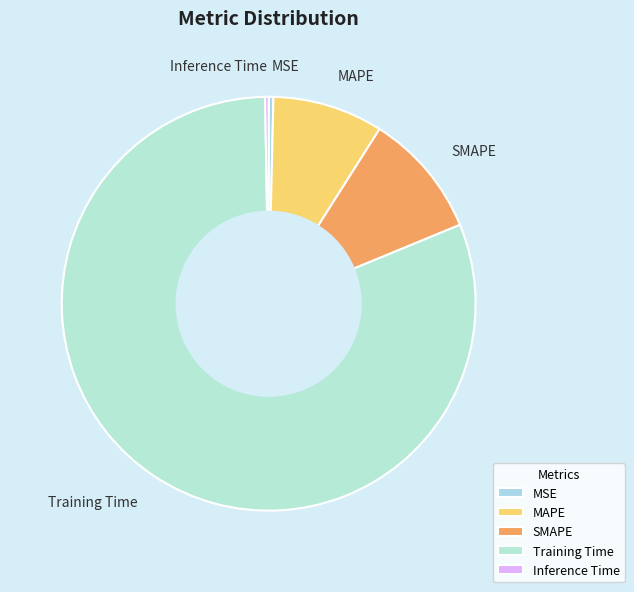

Is it true that MAPE is 1% of the pie?

False